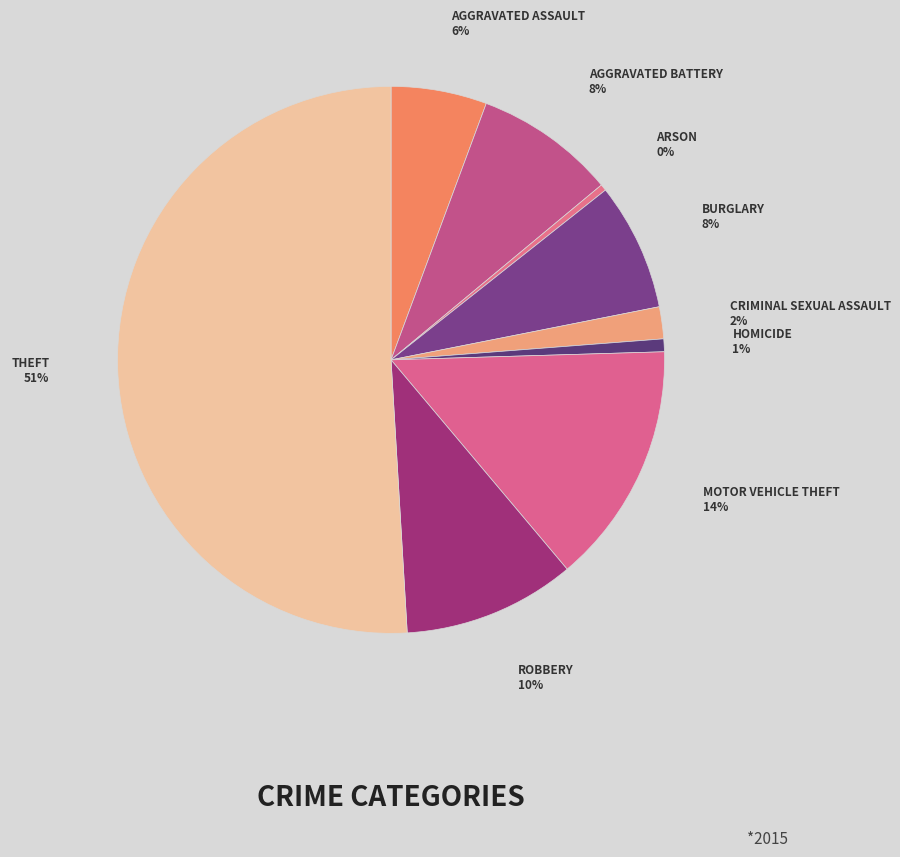

To the nearest percent, what is the average slice percentage?

11%